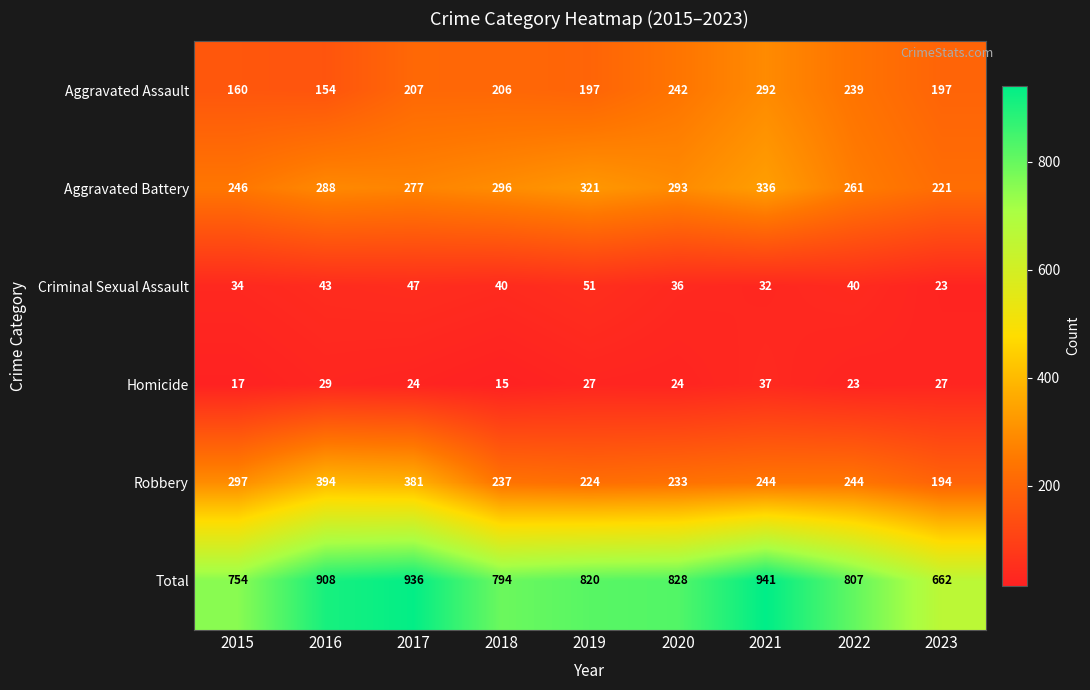

Which series changed the most between 2022 and 2023?

Total